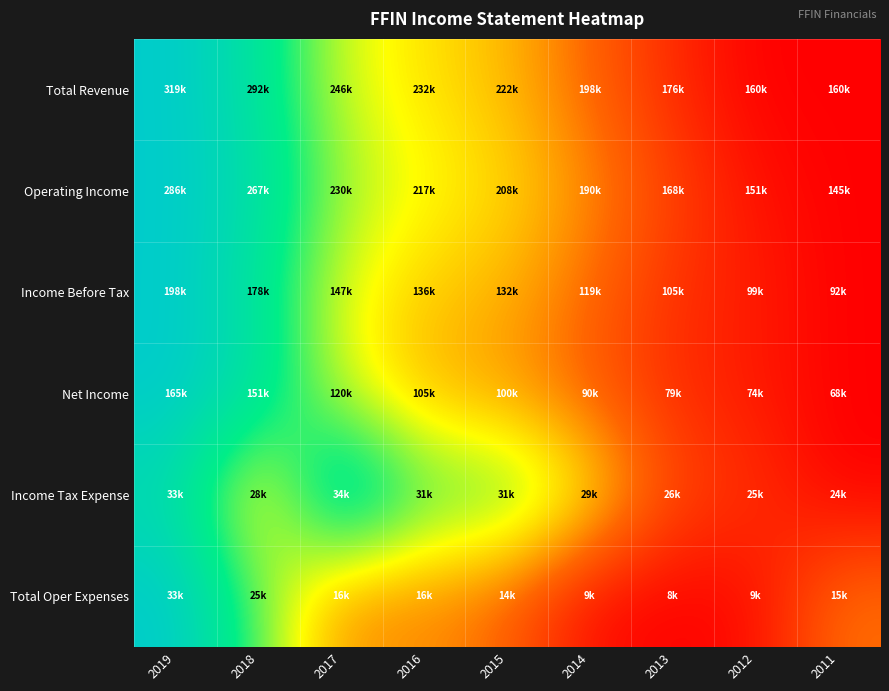

How many distinct data groups are displayed?

6